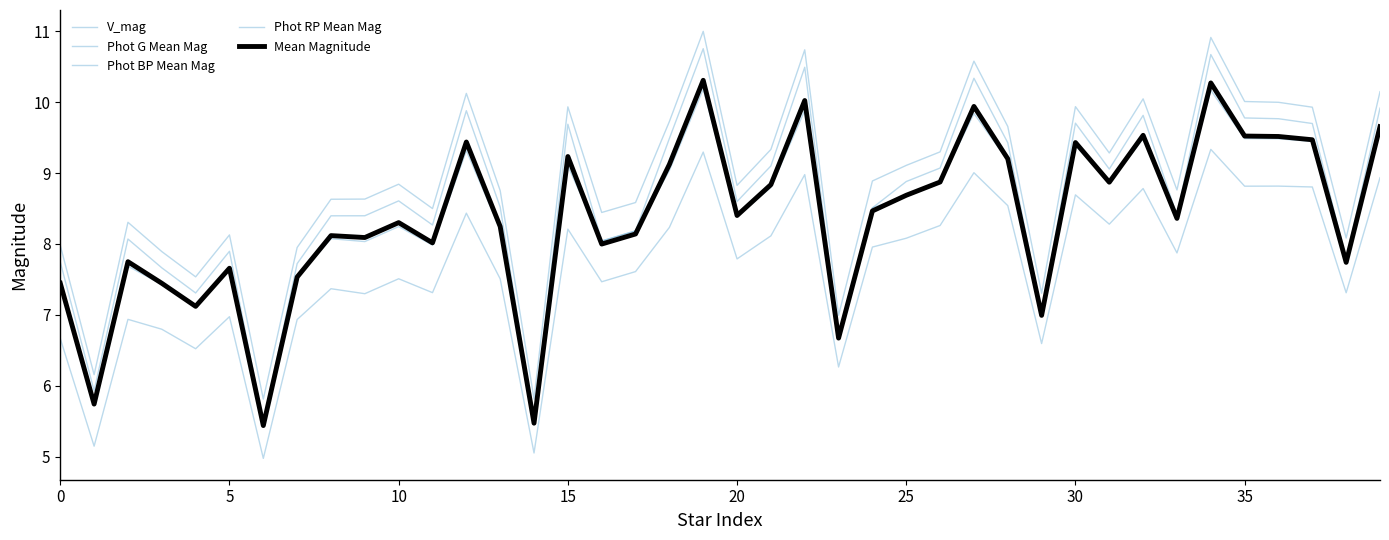

Count the number of categories in the chart.

40